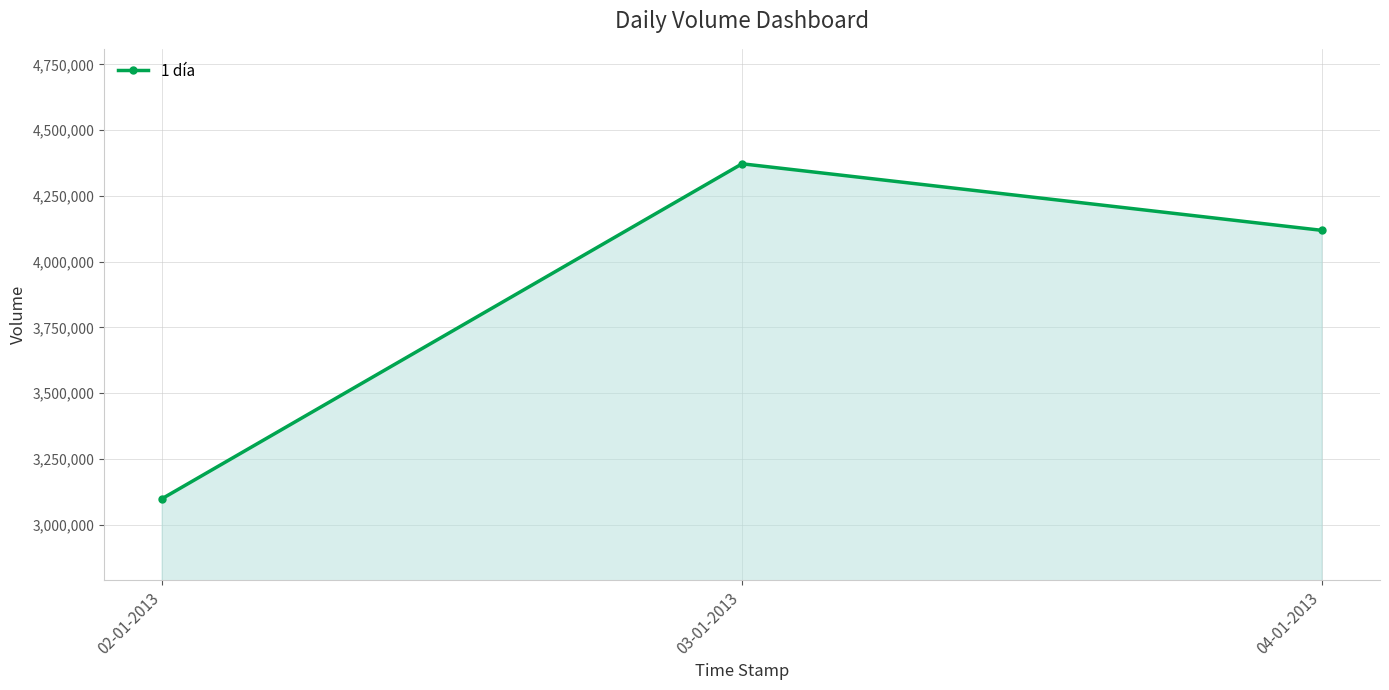

Which category has the highest value across all series?

03-01-2013